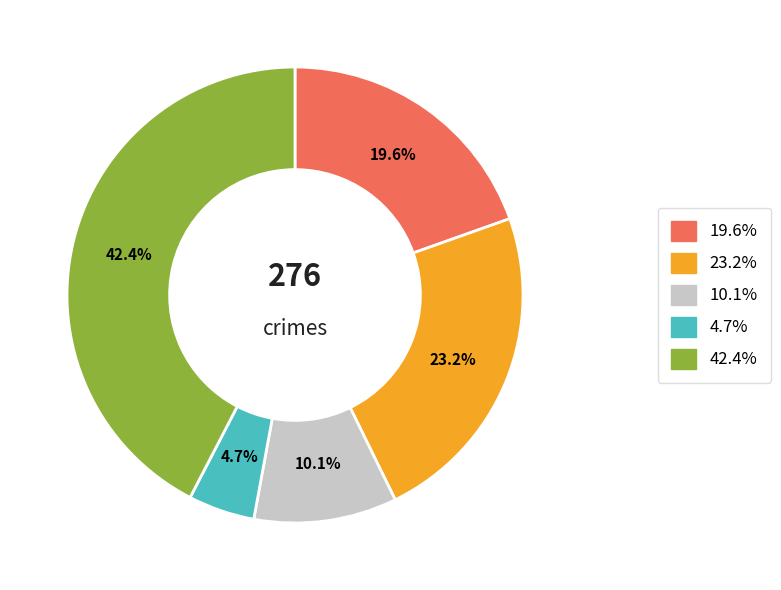

How many segments does this pie chart have?

5